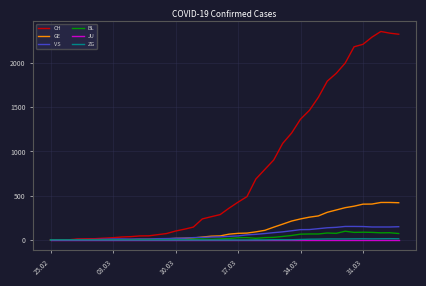

What is the greatest value displayed?

2356